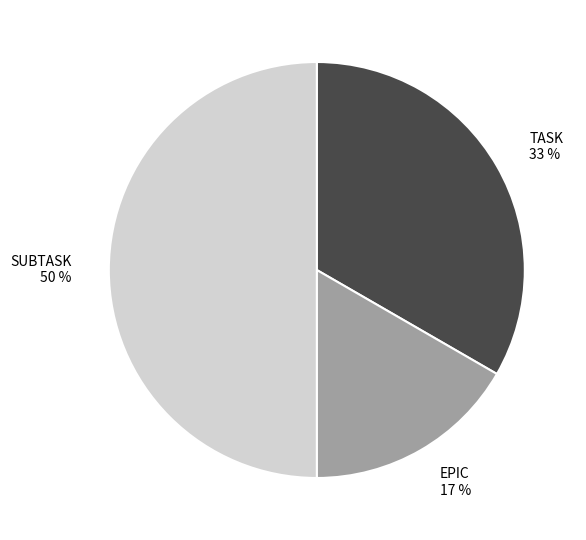

True or false: SUBTASK accounts for 50% of the total.

True